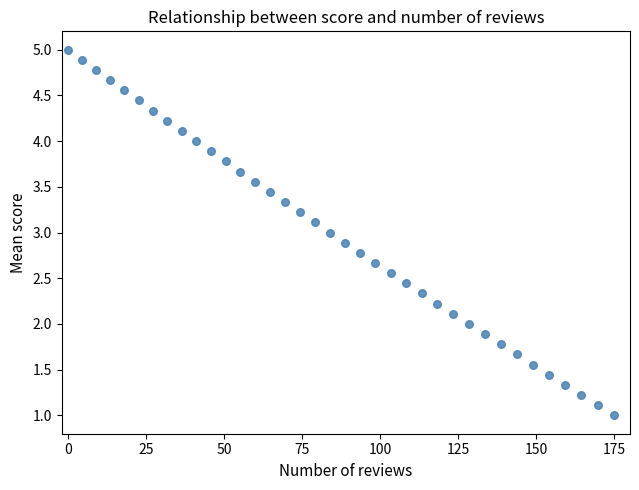

What is the range of Y values (max minus min)?

4.0